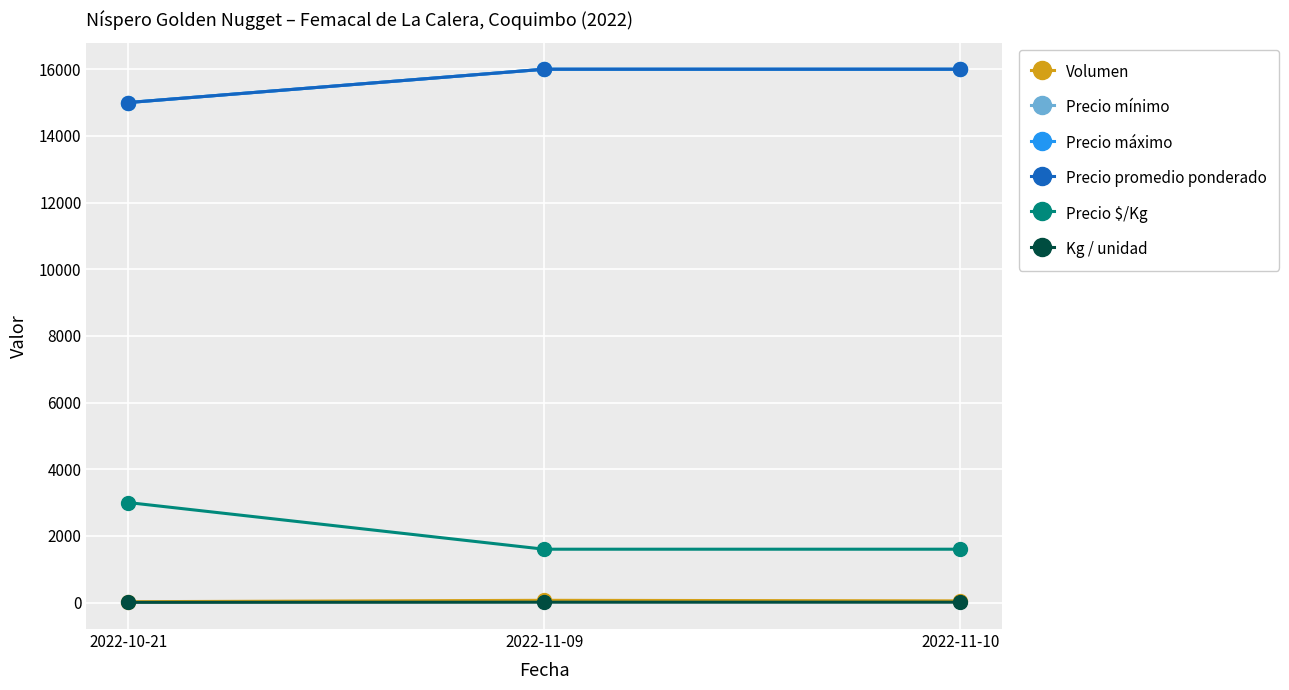

Does the chart display data point markers on the line(s)?

Yes